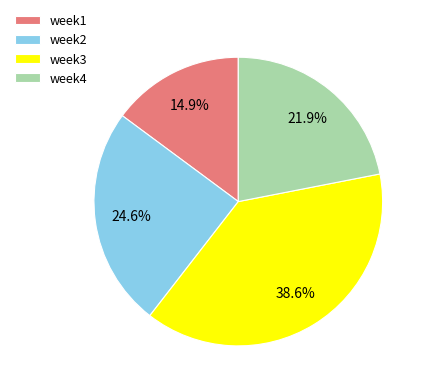

What portion of the pie excludes week1?

85.1%